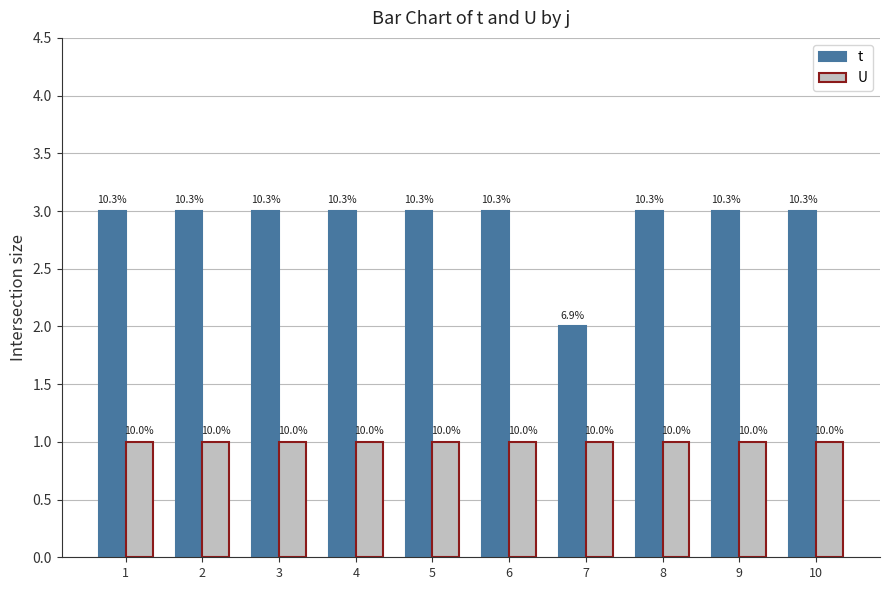

Are the bars horizontal?

No